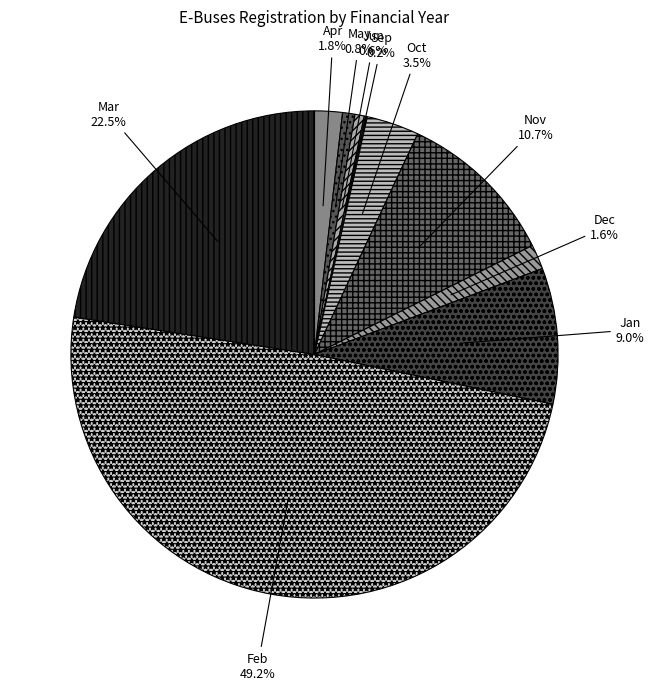

Which slice is the largest?

Feb